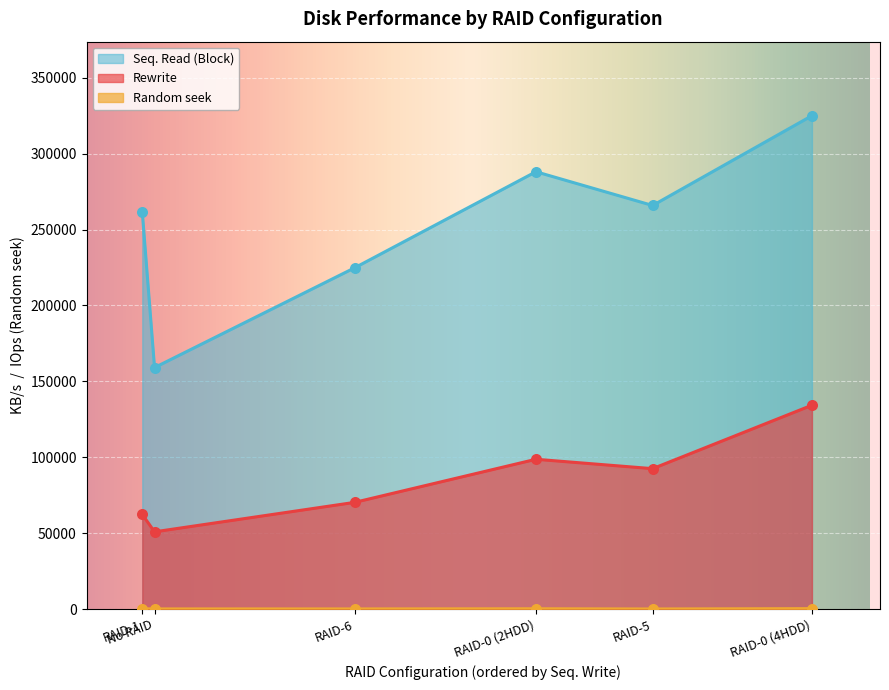

Which series reaches the maximum Y coordinate?

Seq. Read (Block)